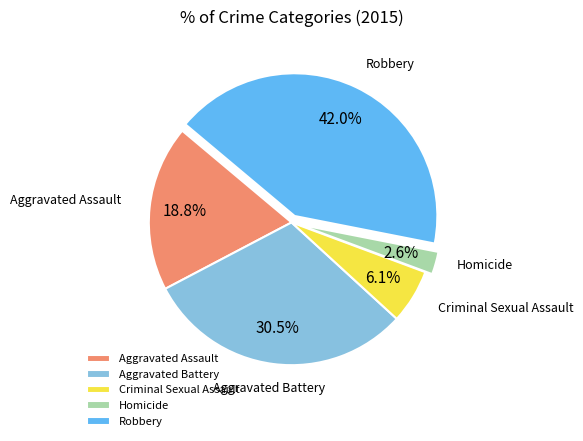

Which category has the smallest portion of the pie?

Homicide